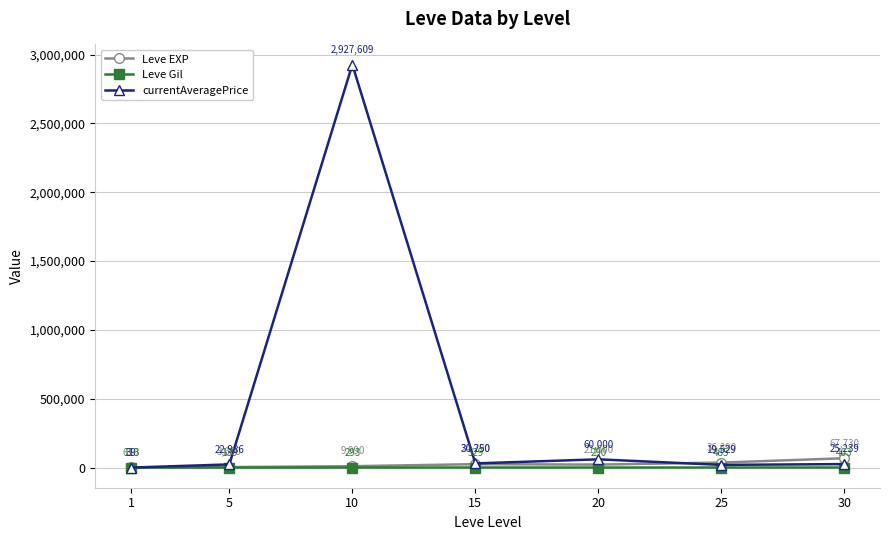

What value does the Leve EXP series have at 25?

36390.0